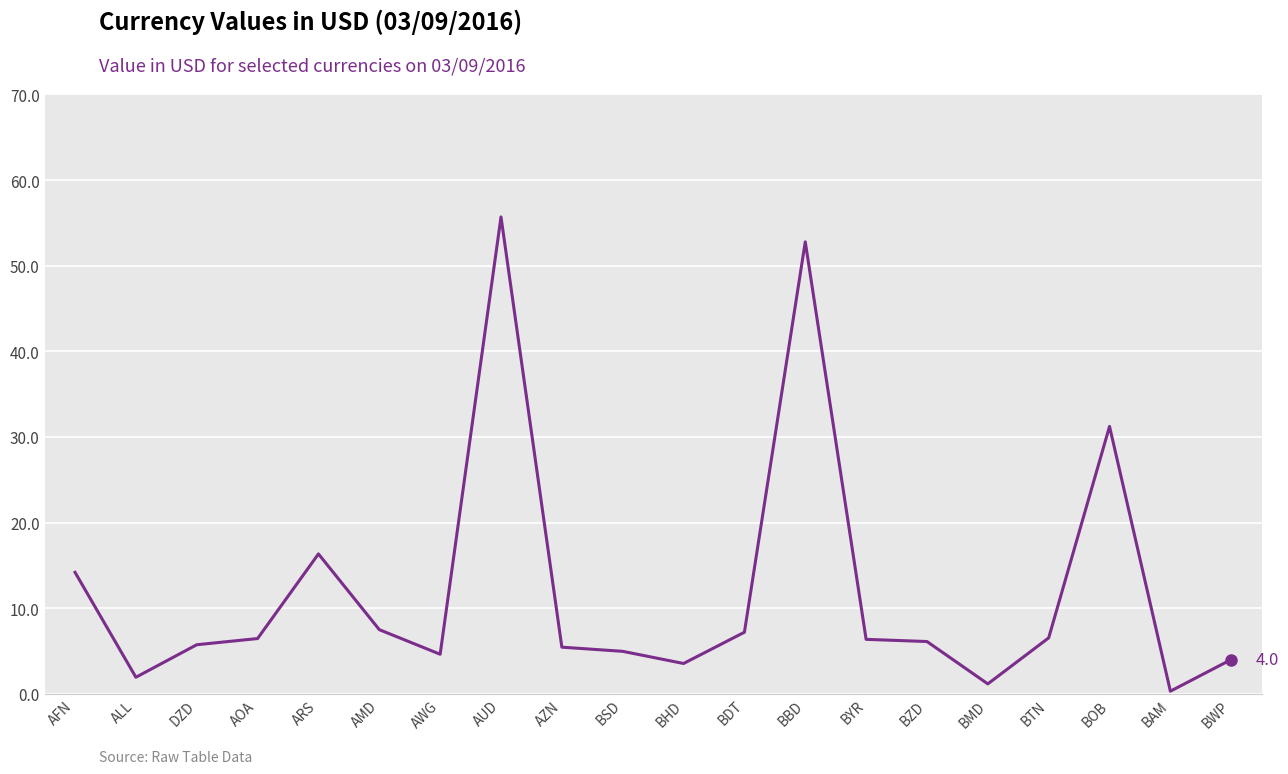

What is the change in value from AFN to BSD?

-9.2